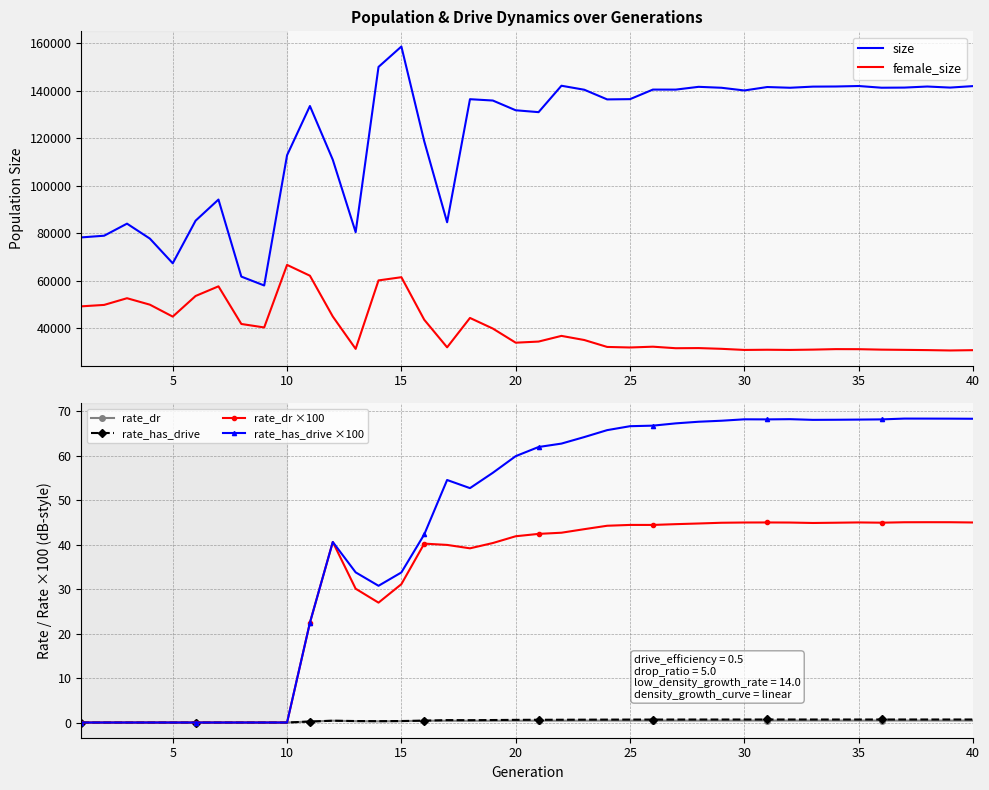

True or false: rate_has_drive ×100 and rate_has_drive cross at least once.

False